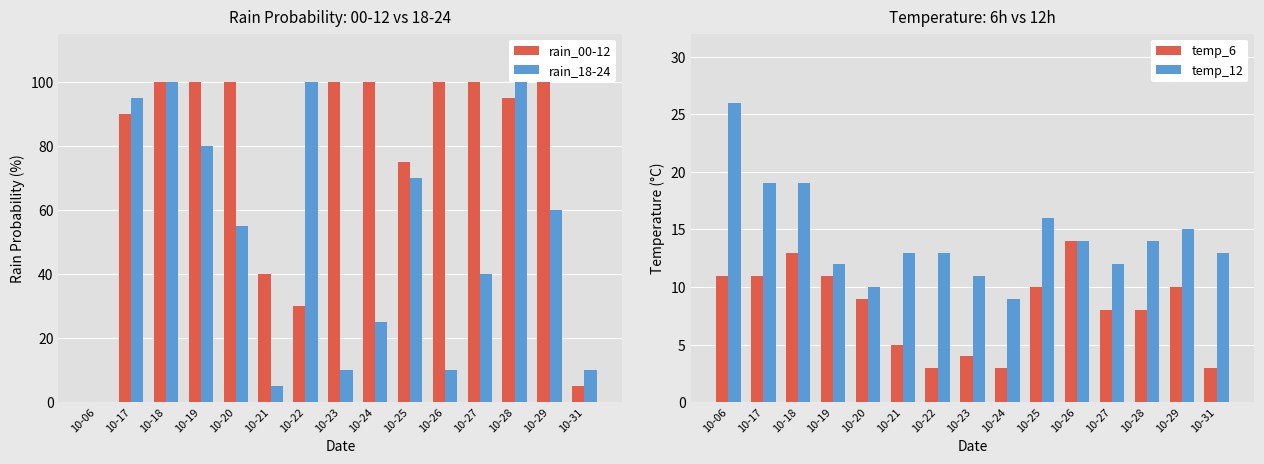

List the series in order of their peak value, lowest first.

temp_6, temp_12, rain_00-12, rain_18-24